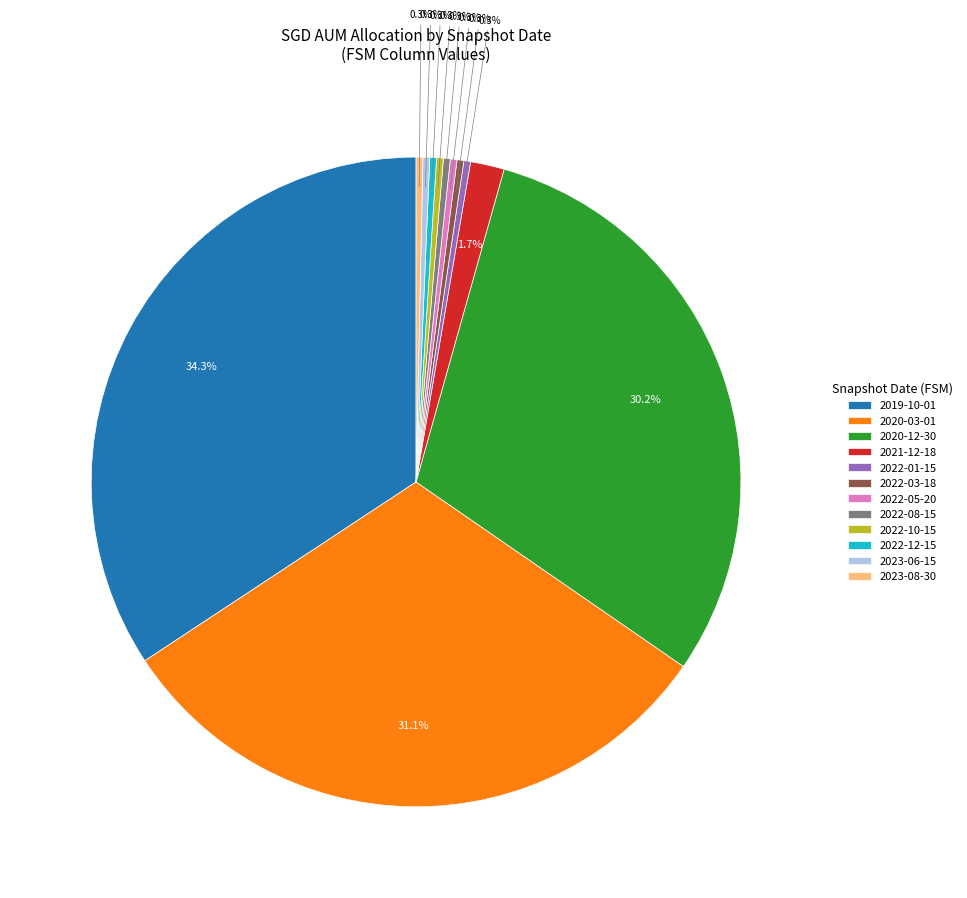

Is there any slice that represents more than half of the pie?

No